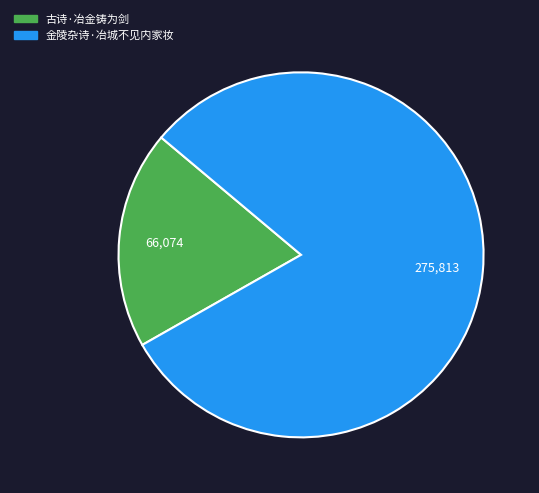

What is the largest slice in the pie chart?

金陵杂诗·冶城不见内家妆